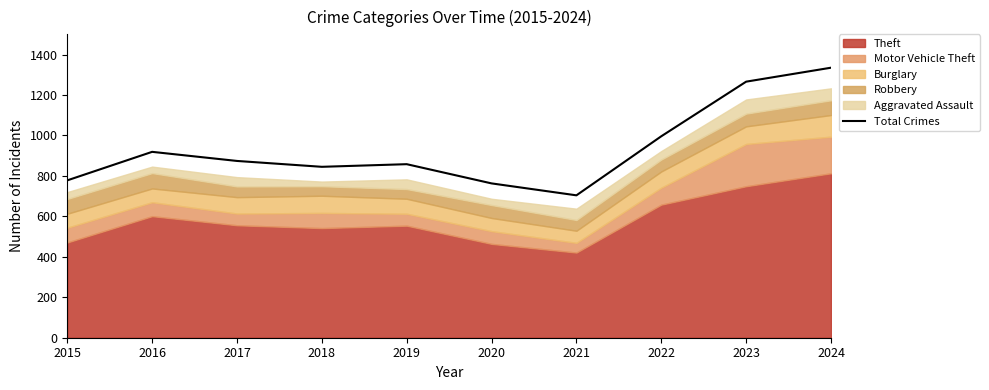

At which label does the data first exceed 874?

2016